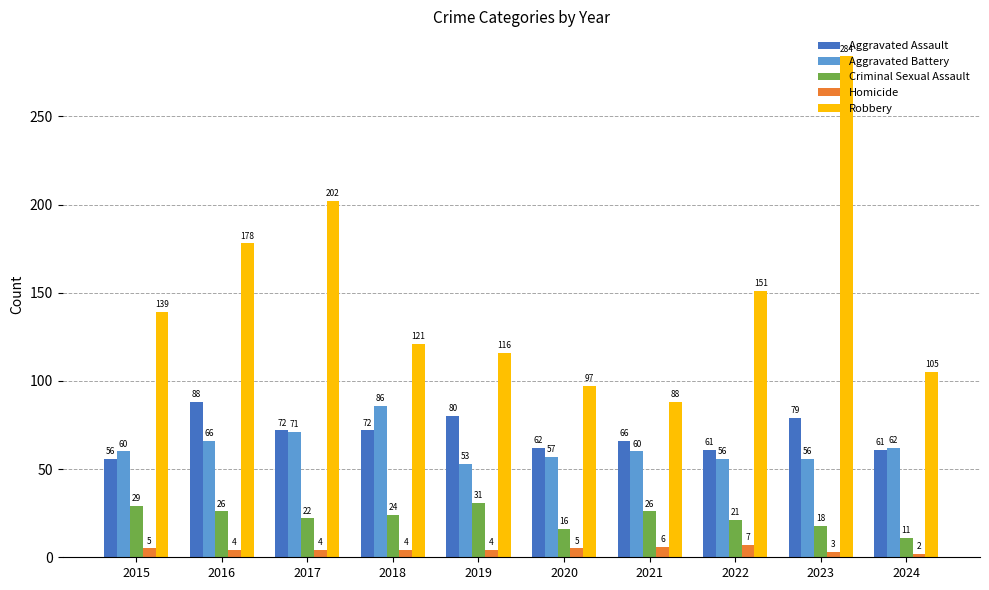

Is the value of Robbery at 2016 greater than the value of Aggravated Assault at 2021?

Yes